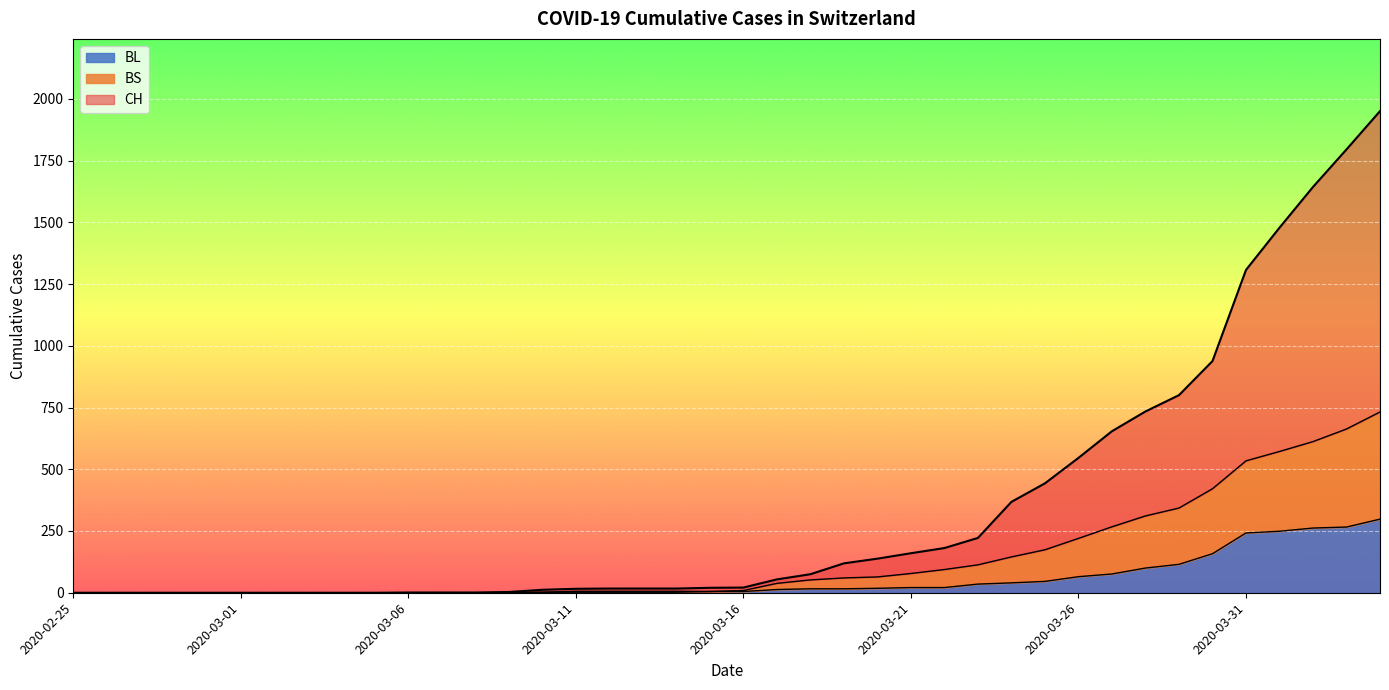

Which category has the lowest value in the BS series?

2020-02-25